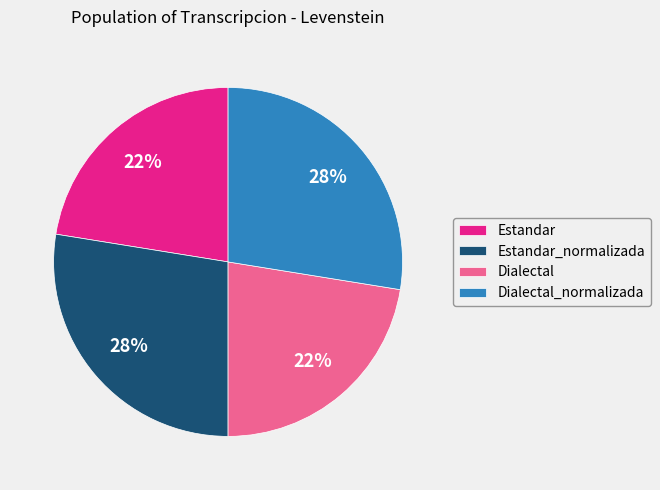

To the nearest percent, what portion does Dialectal represent?

22%